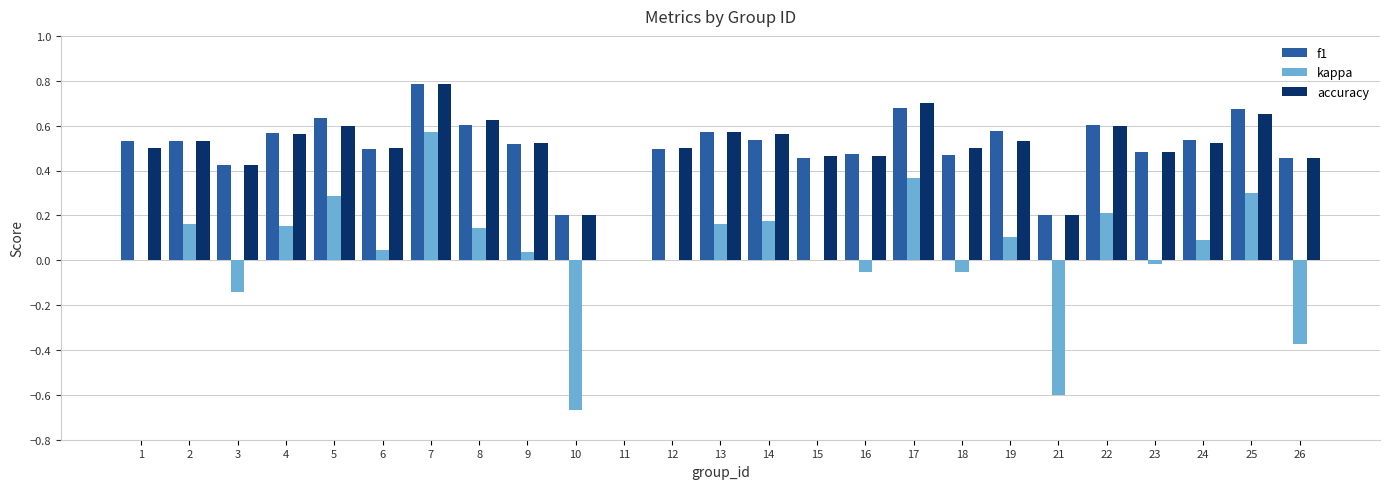

What is the maximum value for f1?

0.8